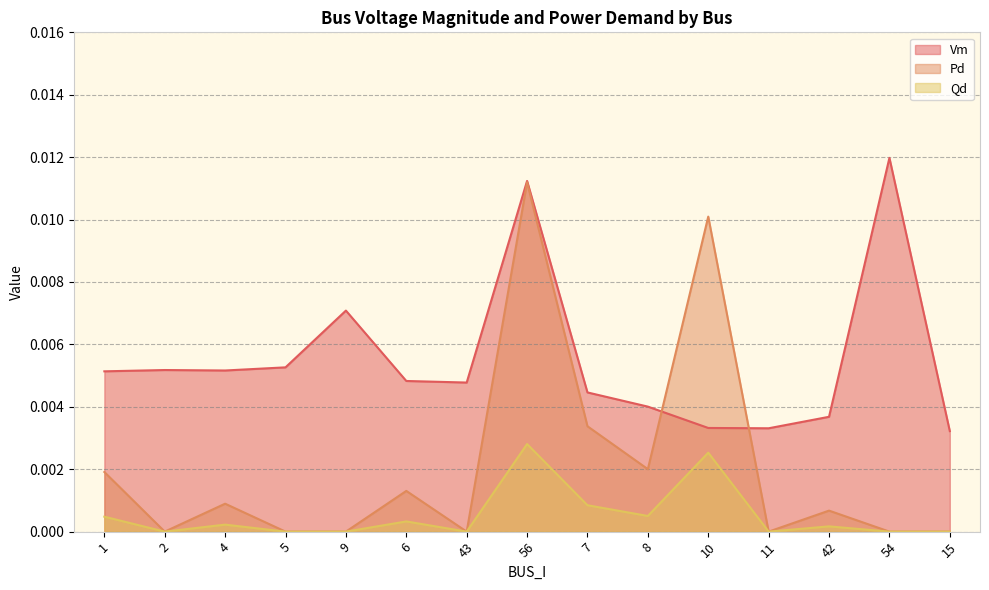

True or false: Vm and Qd intersect in this chart.

False